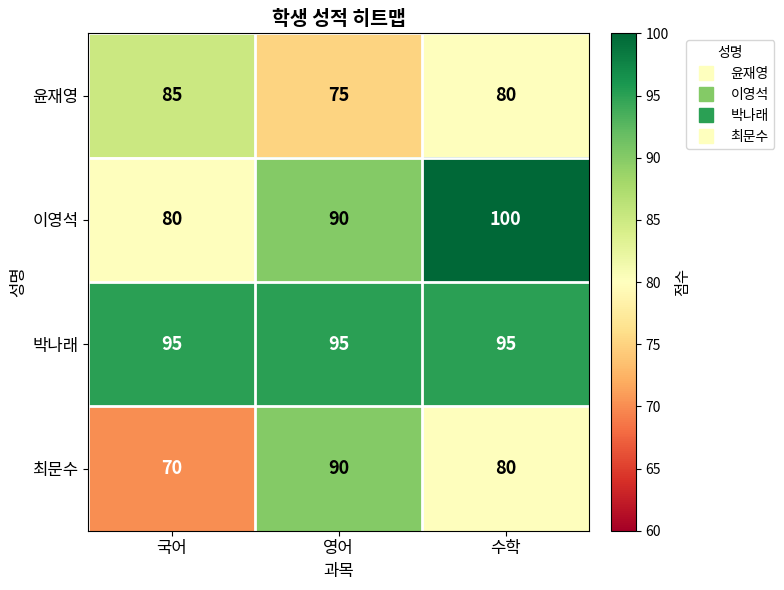

Between 국어 and 수학, which series saw the biggest shift?

이영석